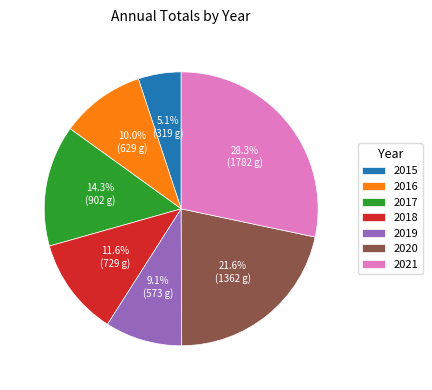

To the nearest percent, what is the difference between the largest and smallest slice percentages?

23%